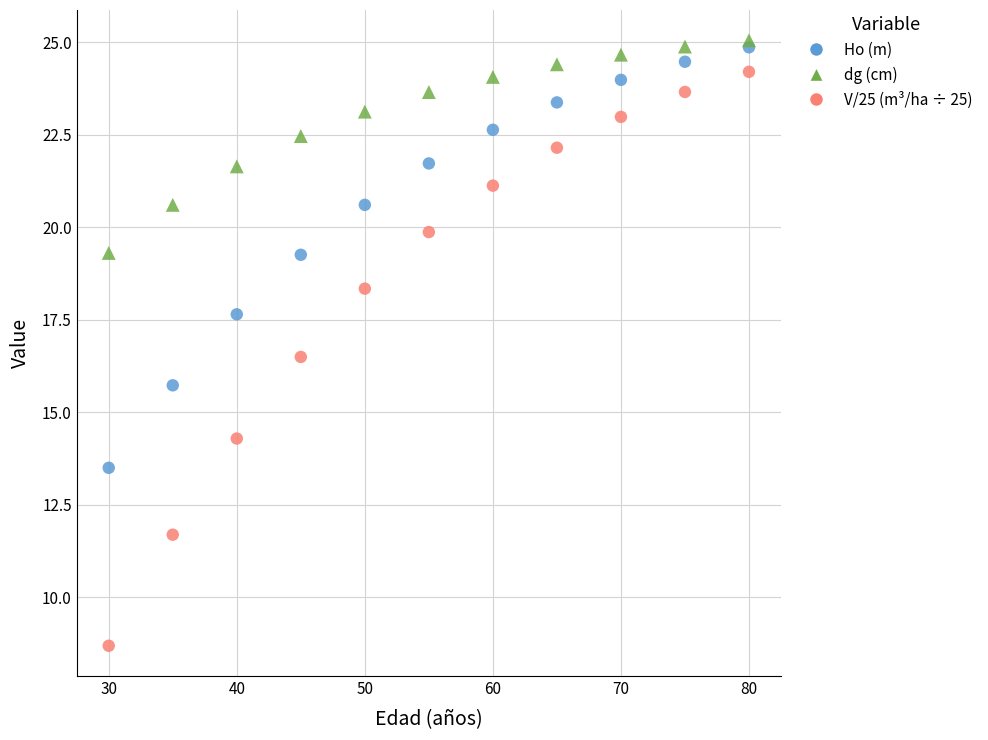

Which series reaches the minimum Y coordinate?

V/25 (m³/ha ÷ 25)